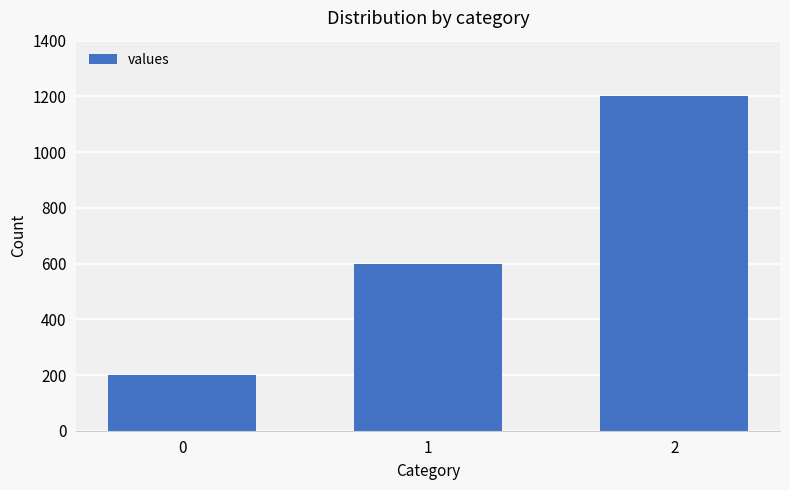

List the labels in order of value, largest first.

2, 1, 0